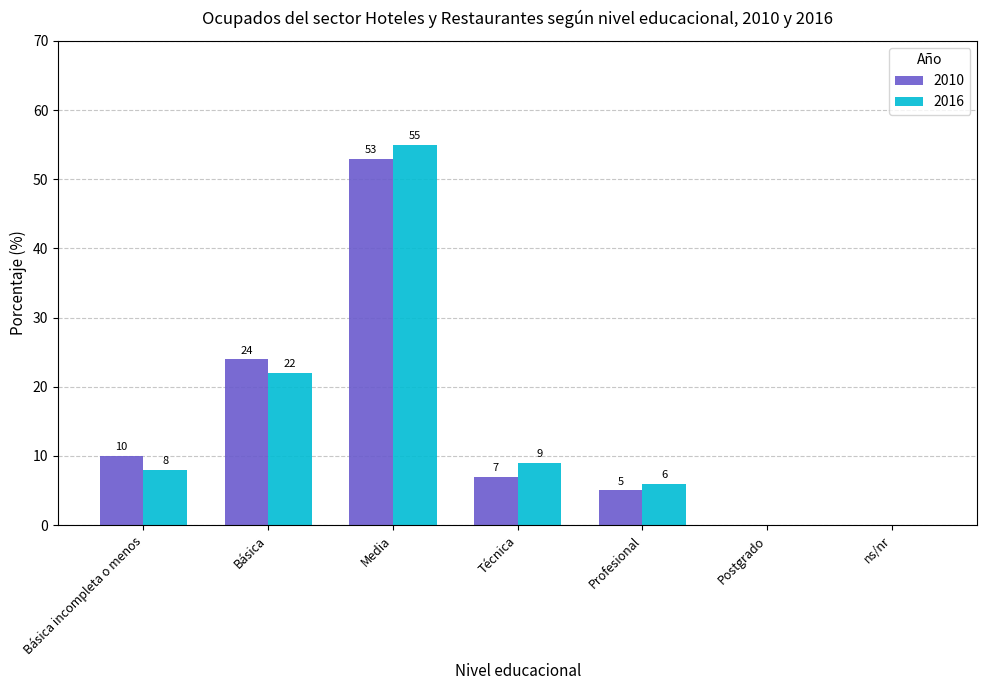

What is the sum of the 2016 values at Media and Básica?

77